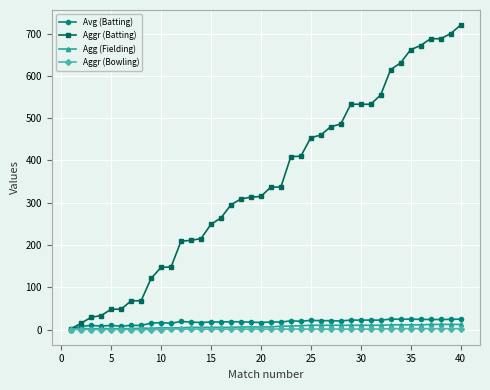

What is the value of the Avg (Batting) point at the 18th from the left?

18.2